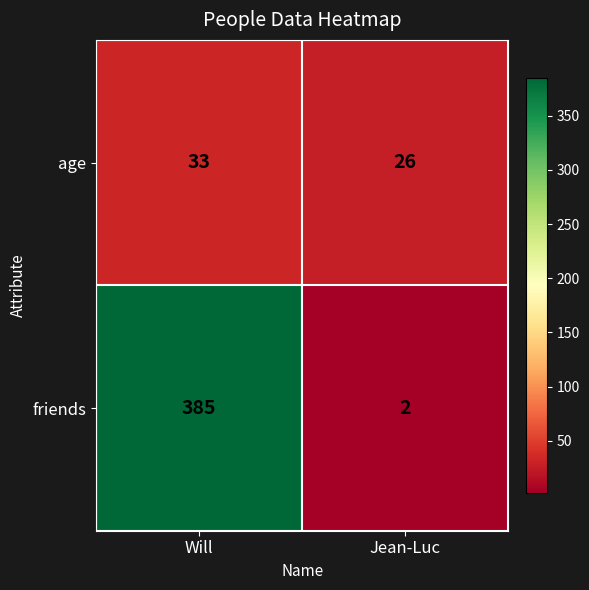

True or false: age has a value of 55 at Will.

False